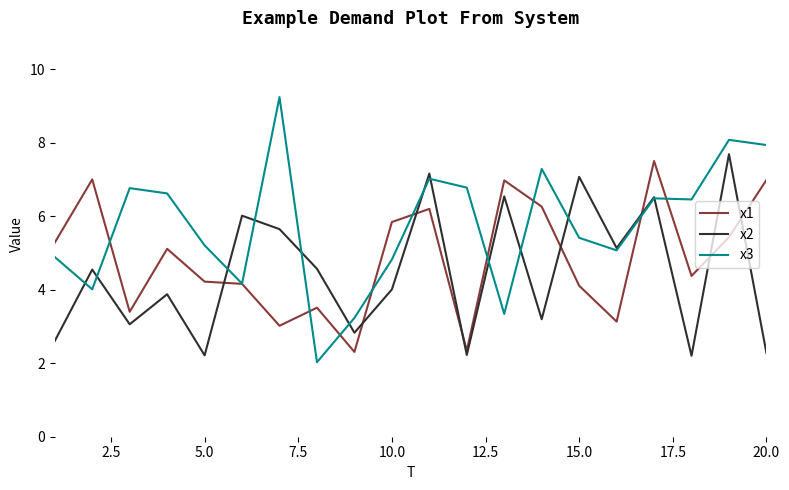

What is the sum of all x3 values?

114.8